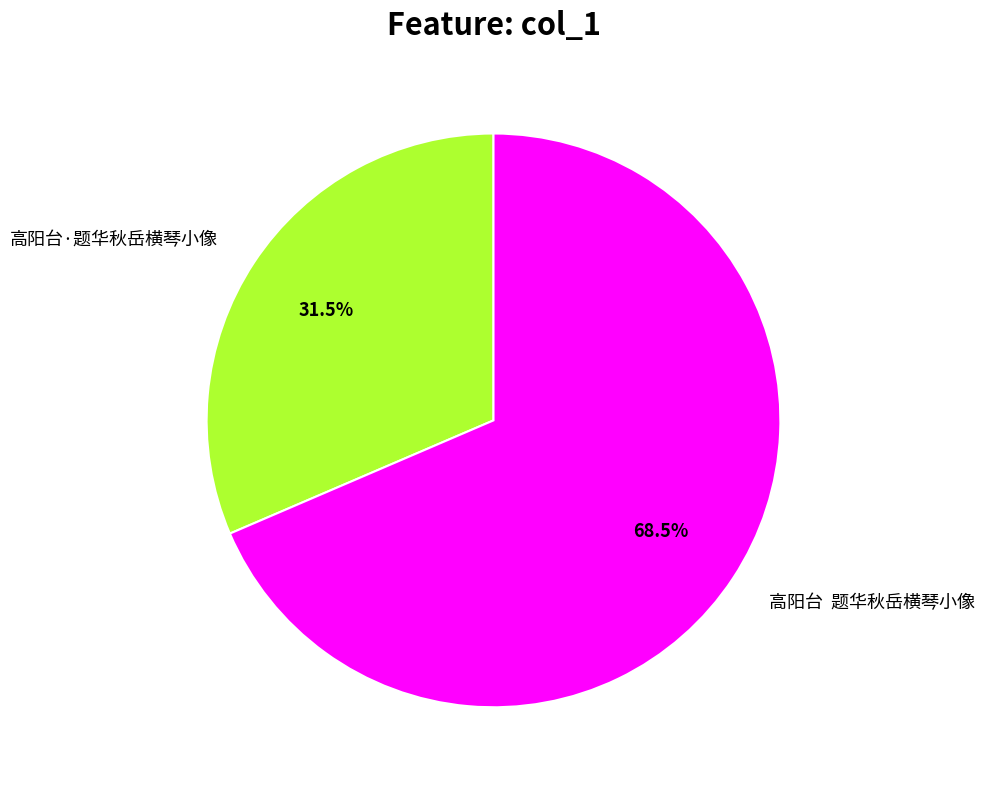

What percentage do 高阳台 题华秋岳横琴小像 and 高阳台·题华秋岳横琴小像 together represent?

100.0%